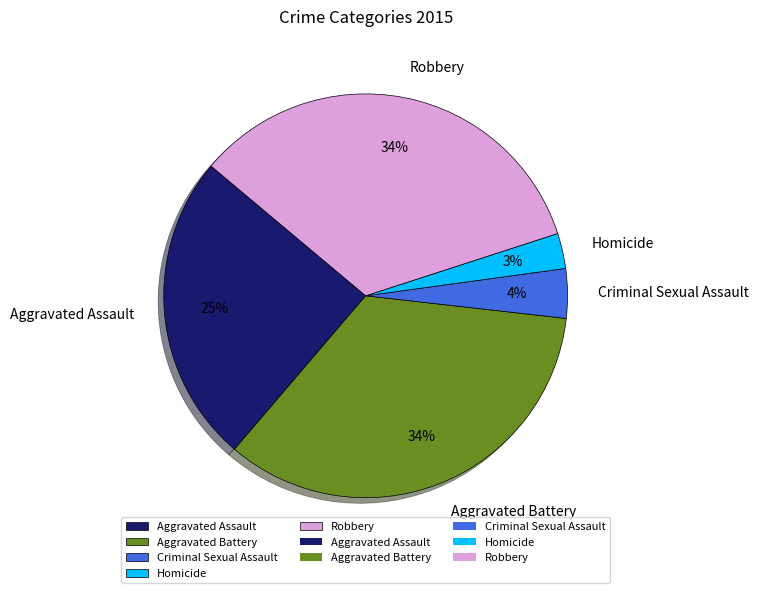

Combined, do Criminal Sexual Assault and Aggravated Assault account for over 50%?

No